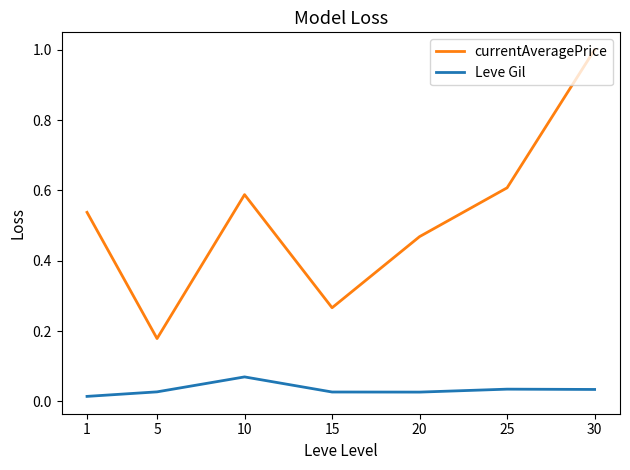

Does the chart display data point markers on the line(s)?

No